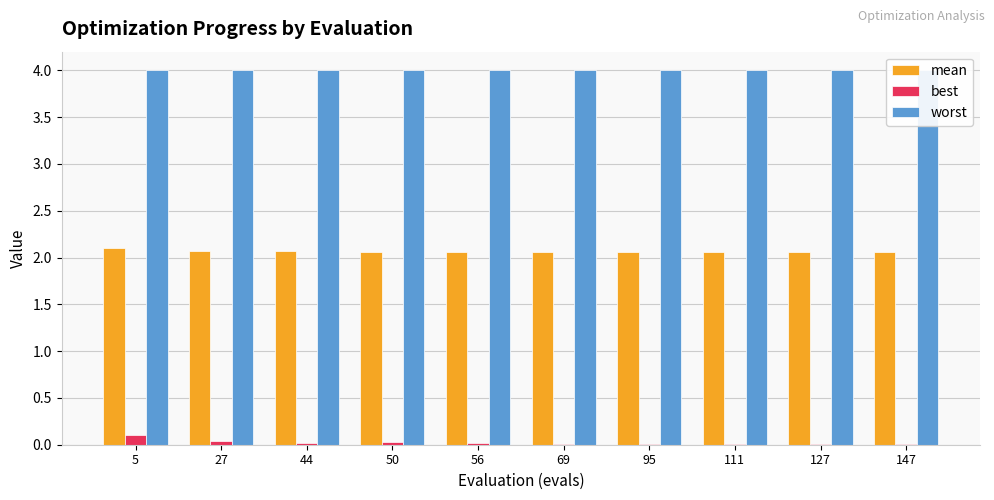

Is it true that worst equals 4.0 at 69?

True